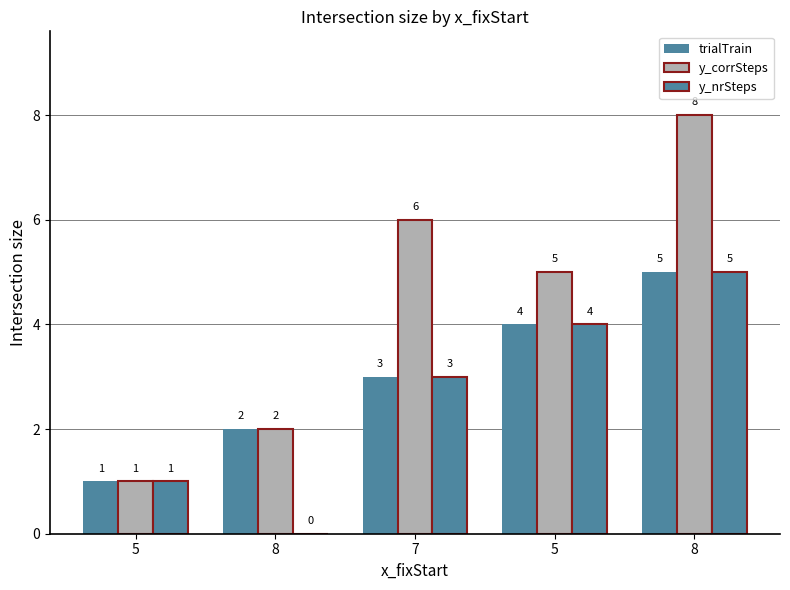

Between 7 and 5, which series saw the biggest shift?

trialTrain